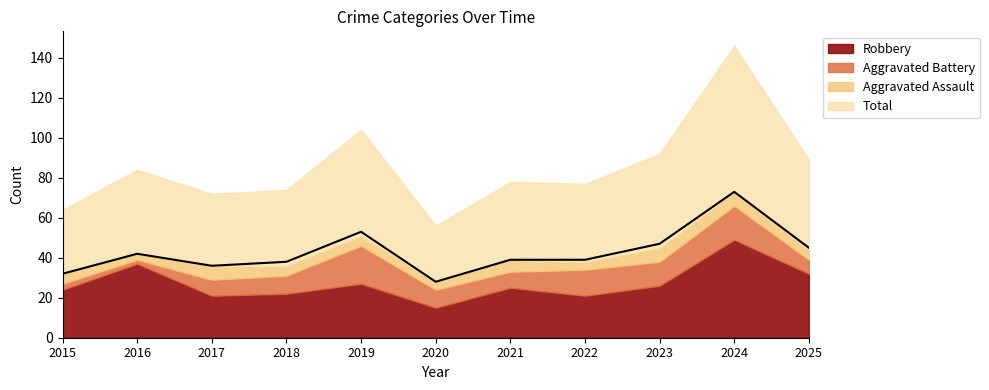

True or false: Aggravated Battery and Total intersect in this chart.

False